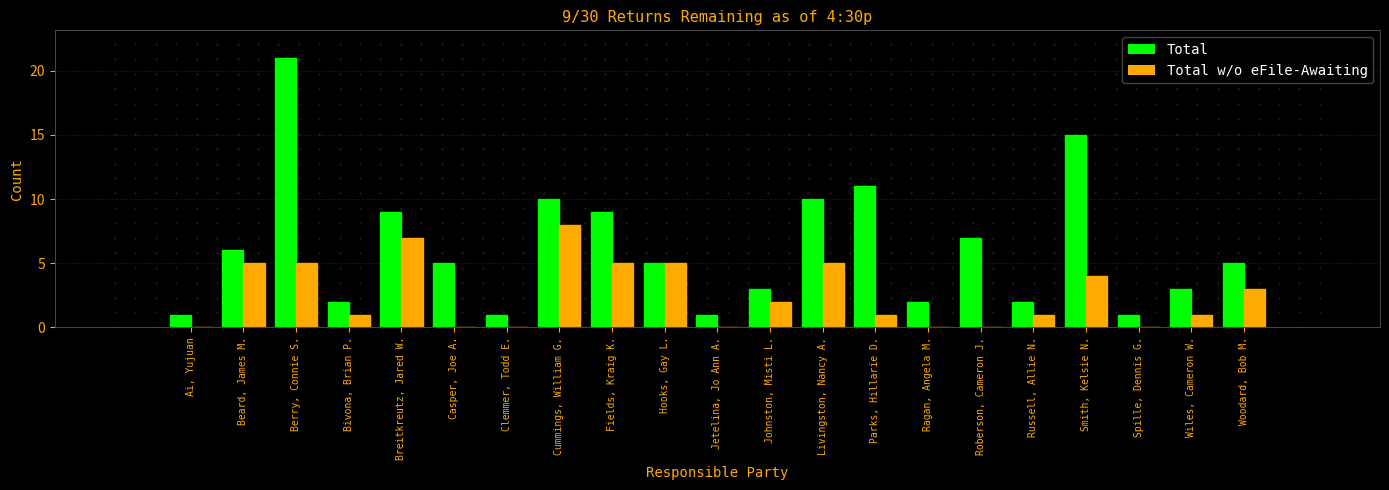

At which category is the sum across all series the highest?

Berry, Connie S.